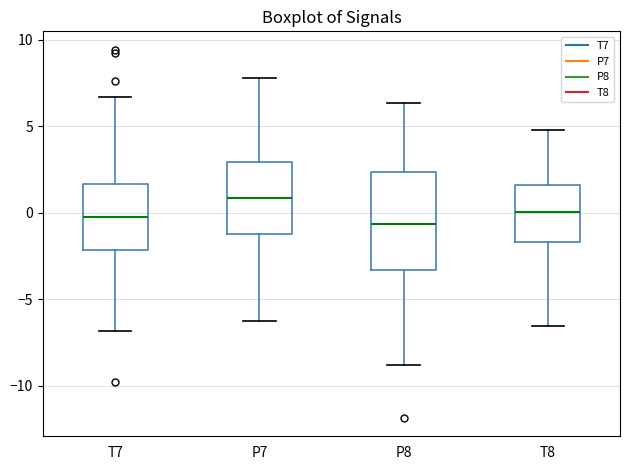

Where is the lower edge of the box for P8 on the y-axis? The values are not printed on the chart, so give them approximately, as read against the axis.

-3.5